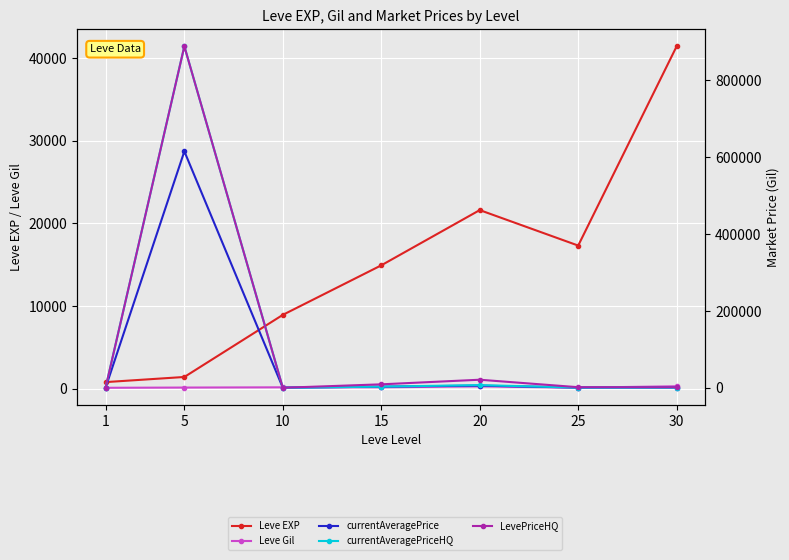

What is the difference between the highest and lowest values at 10?

8930.0